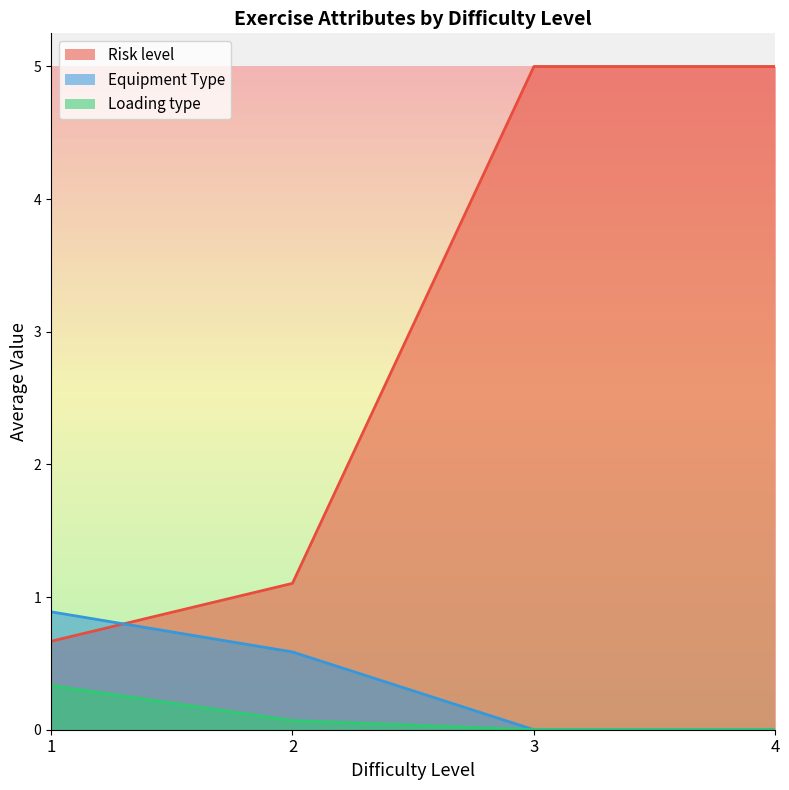

Between 2 and 2, which is larger?

2